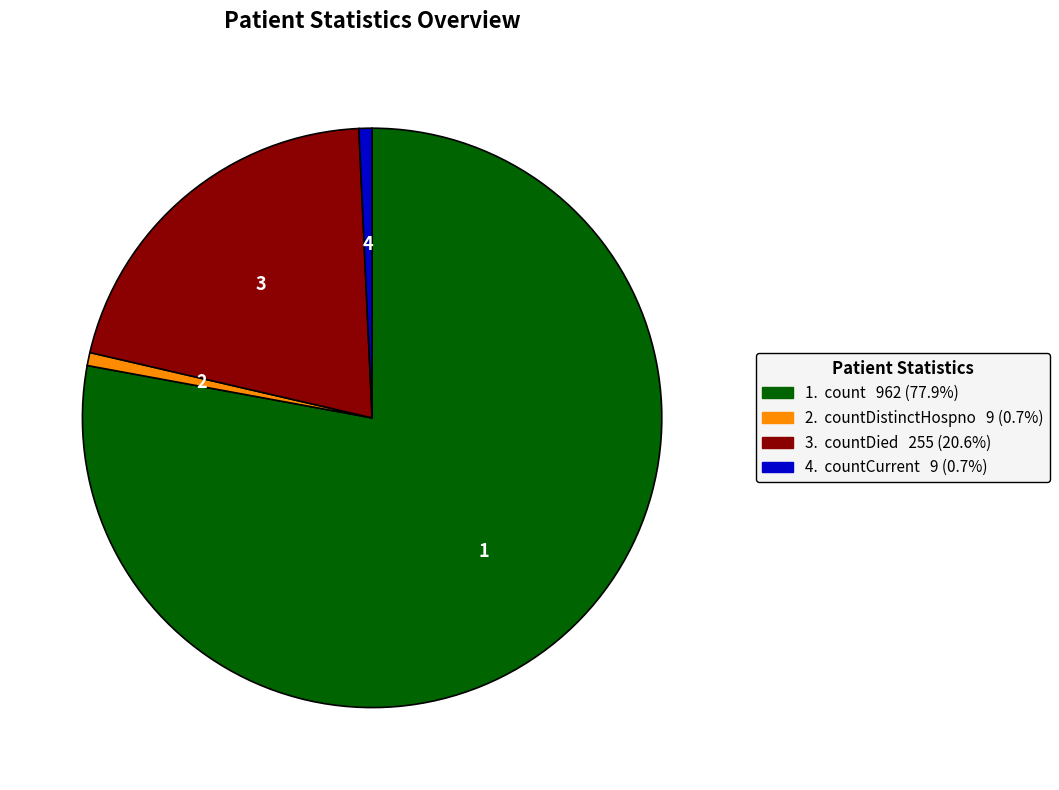

Is there any slice that represents more than half of the pie?

Yes